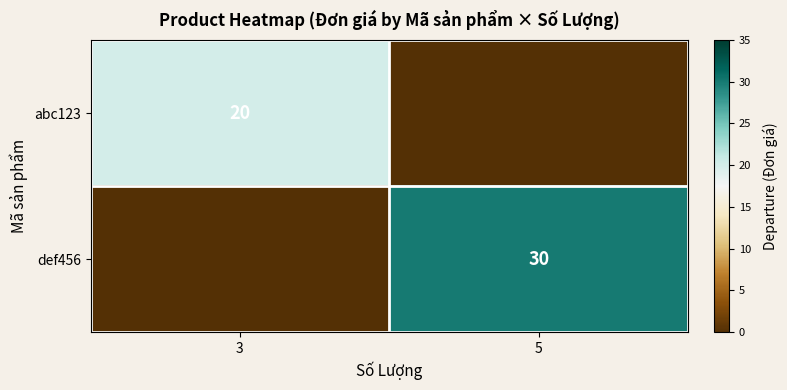

The value of abc123 at 3 is 20. True or false?

True